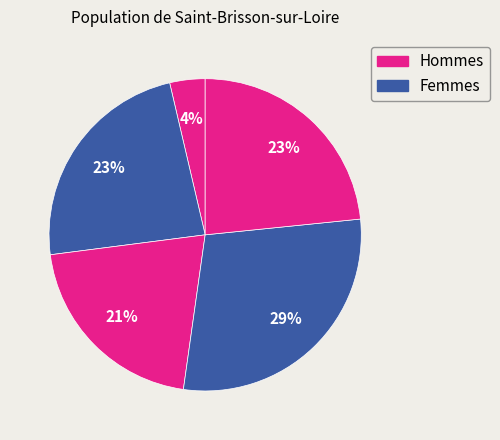

How many slices are in this pie chart?

5